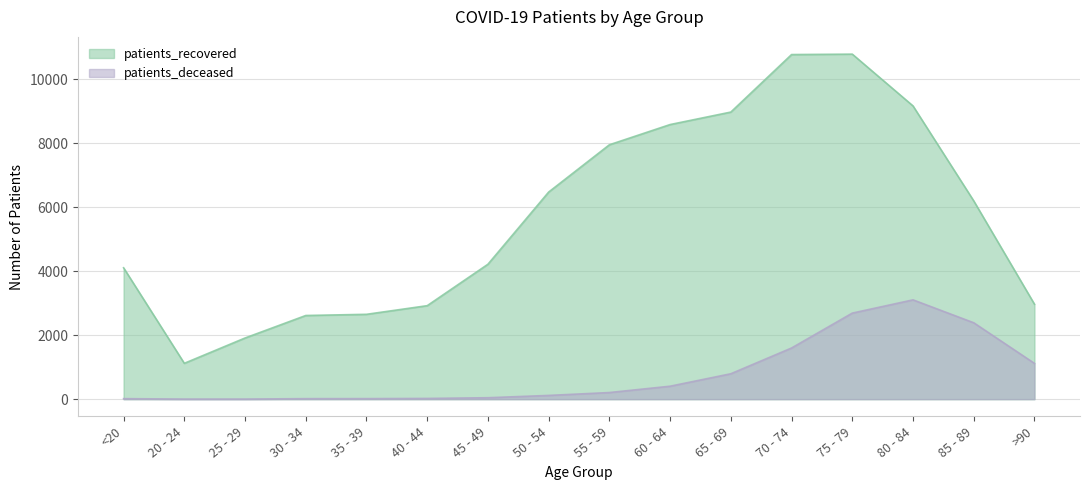

What is the value of the patients_recovered point at the 8th from the left?

6471